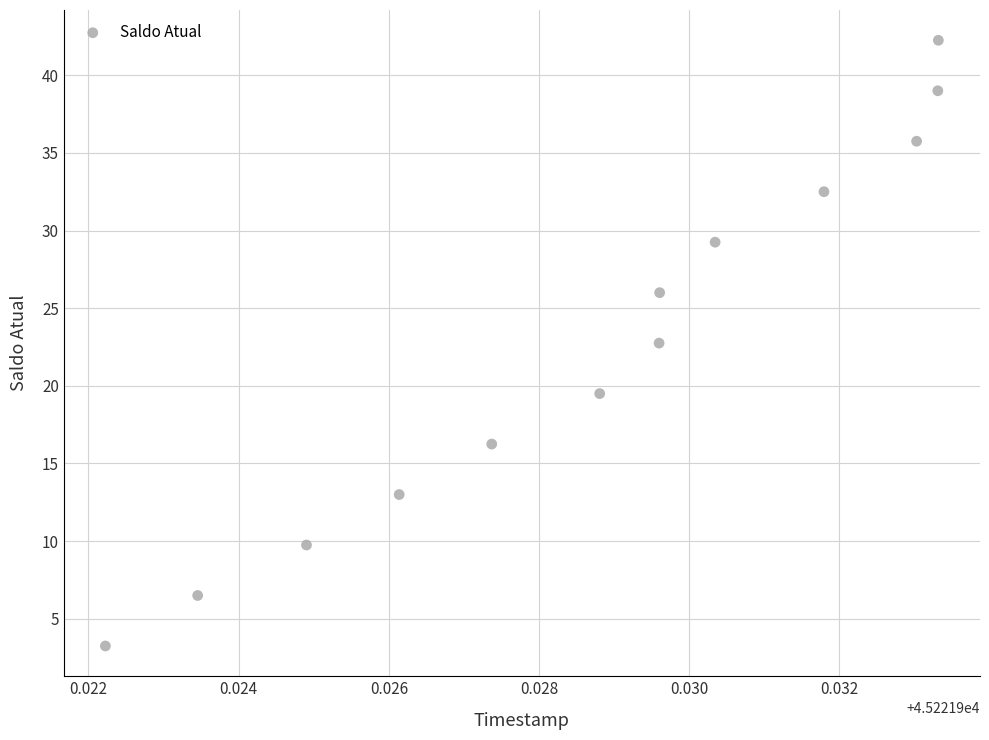

What Y value in the scatter plot is closest to 22?

22.8